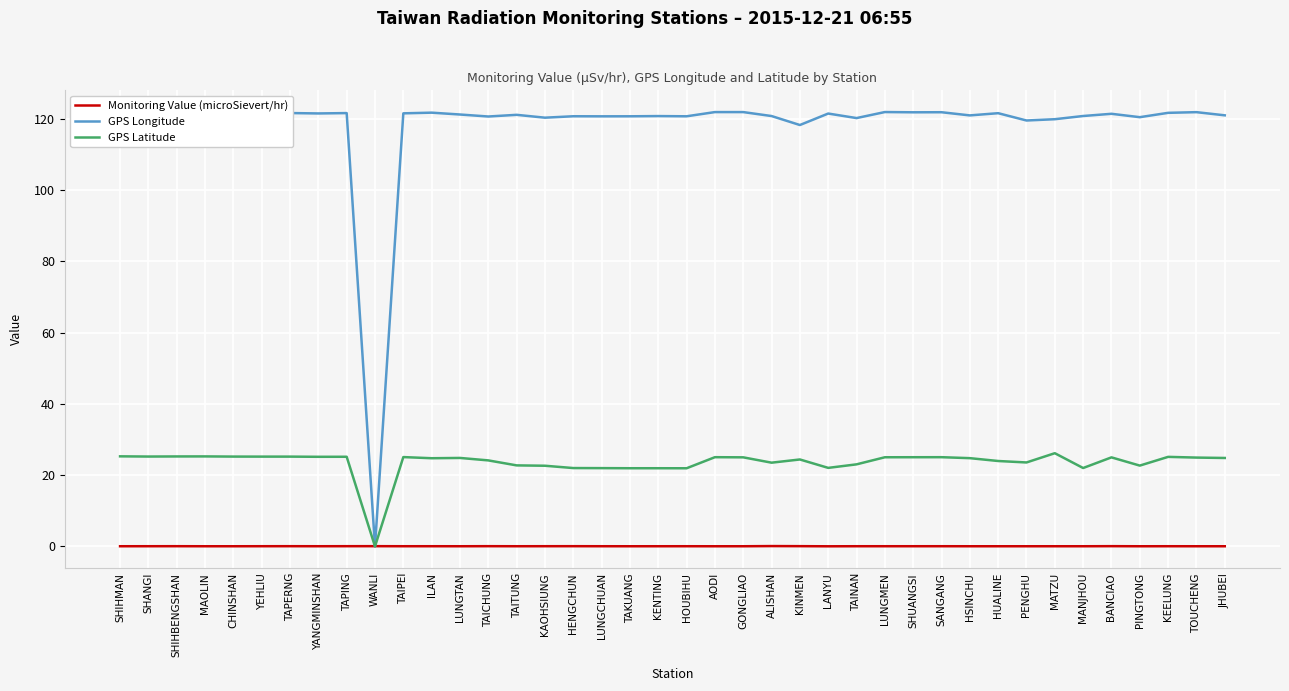

Rank the series by their average value, from lowest to highest.

Monitoring Value (microSievert/hr), GPS Latitude, GPS Longitude